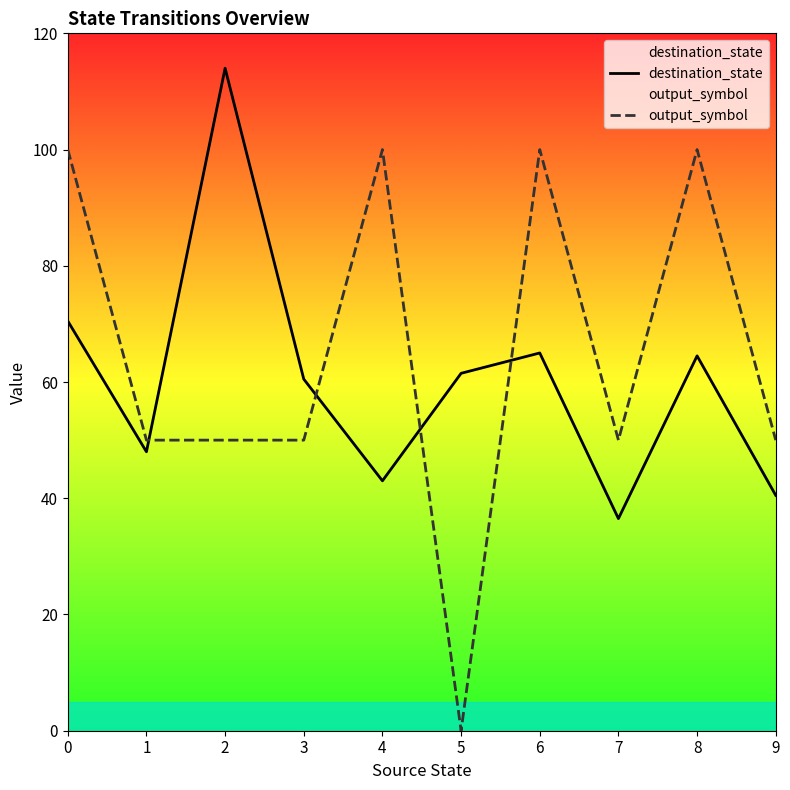

At 9, list the series in order from largest to smallest.

output_symbol, destination_state